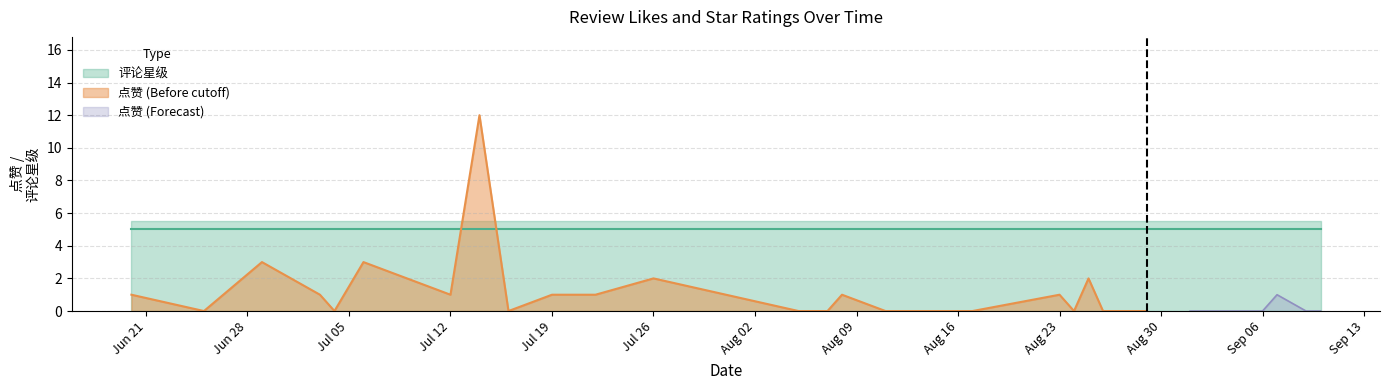

Which category has the lowest value across all series?

2021-06-25